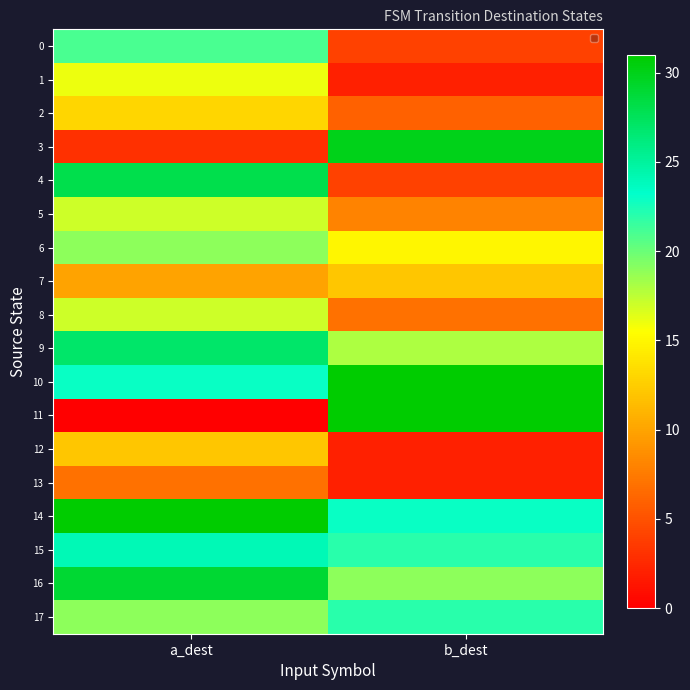

Reading right to left, what are all the values shown in this chart?

0: b_dest=4	a_dest=21
1: b_dest=2	a_dest=16
2: b_dest=6	a_dest=13
3: b_dest=30	a_dest=3
4: b_dest=4	a_dest=28
5: b_dest=8	a_dest=17
6: b_dest=15	a_dest=19
7: b_dest=12	a_dest=10
8: b_dest=7	a_dest=17
9: b_dest=18	a_dest=27
10: b_dest=31	a_dest=23
11: b_dest=31	a_dest=0
12: b_dest=2	a_dest=12
13: b_dest=2	a_dest=7
14: b_dest=23	a_dest=31
15: b_dest=22	a_dest=24
16: b_dest=19	a_dest=29
17: b_dest=22	a_dest=19